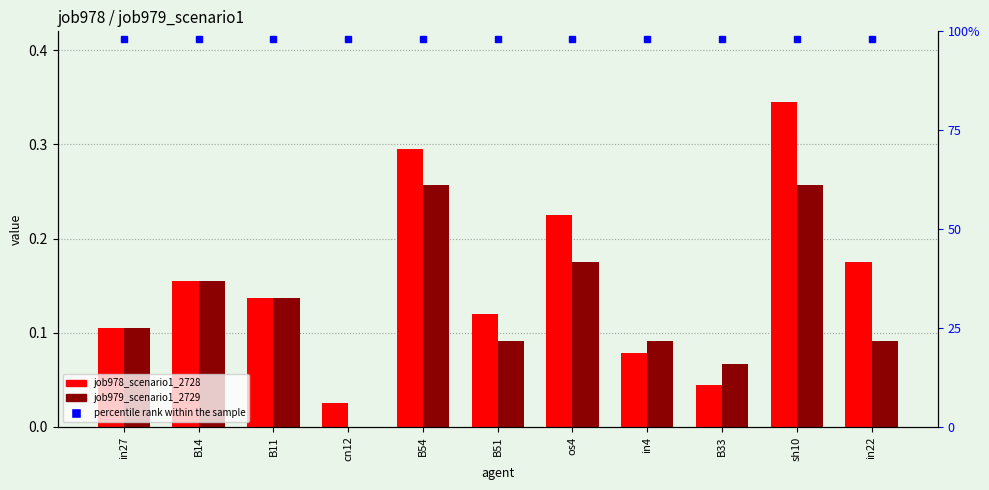

What is the total value across all series at B33?

1.1